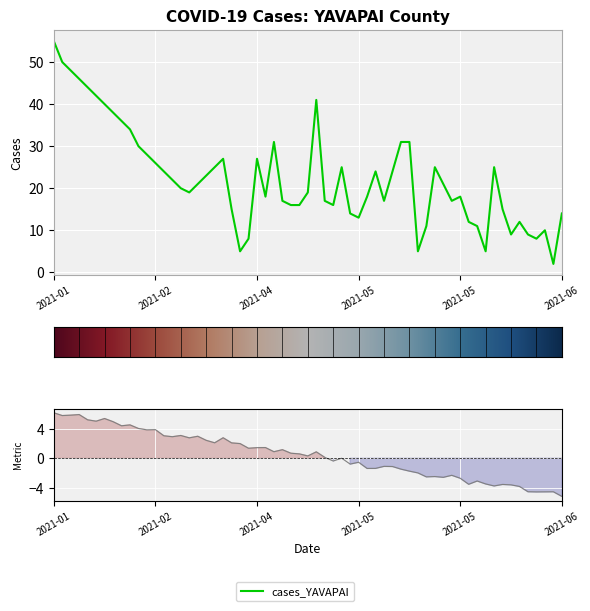

The chart shows a value of 6 at 2021-02-19. True or false?

False